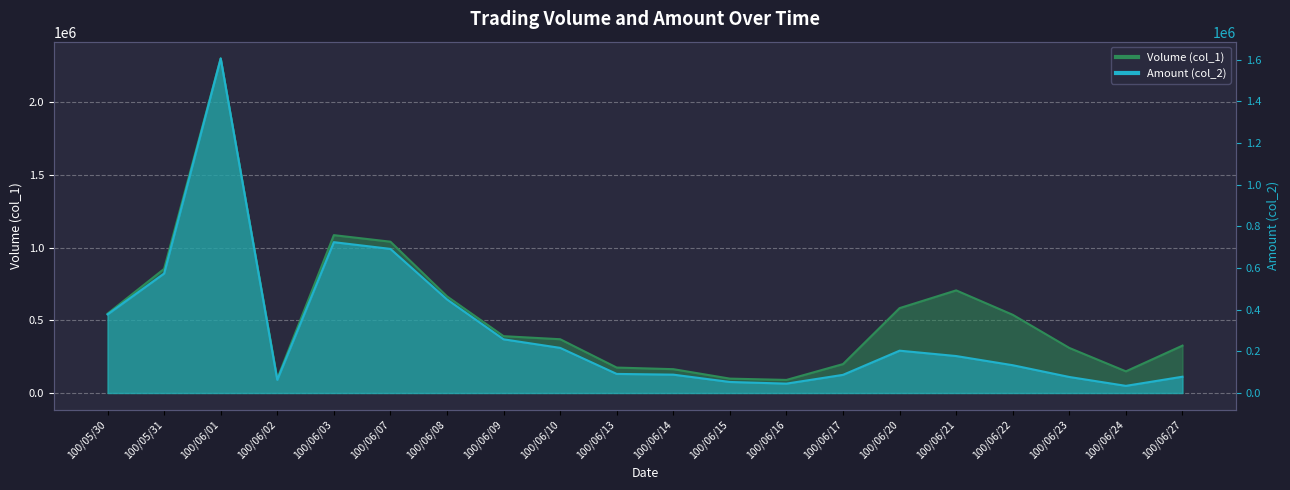

What is the average value of the Amount (col_2) series?

301358